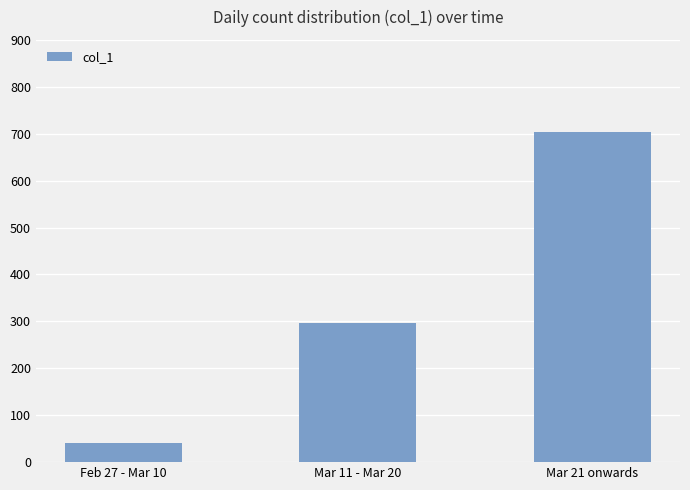

Approximately how many times larger is the value at Feb 27 - Mar 10 compared to Mar 11 - Mar 20?

0.1